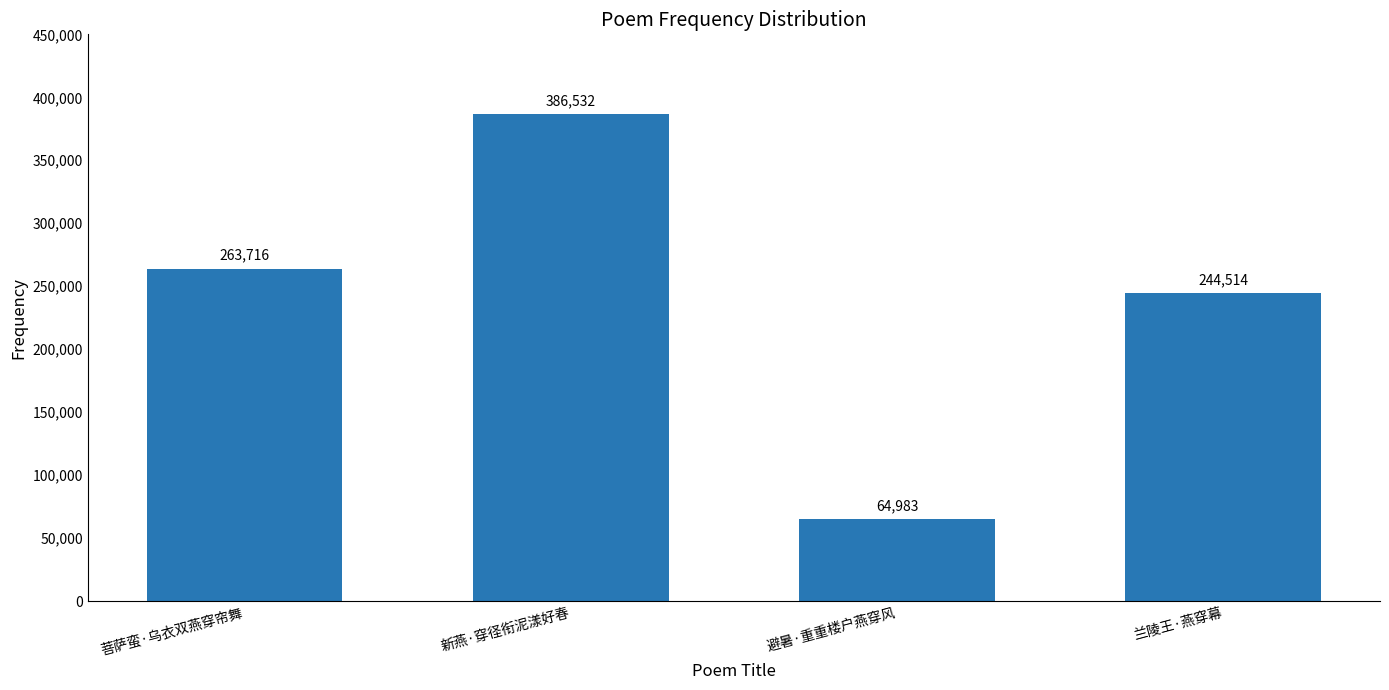

What is the change in value from 避暑·重重楼户燕穿风 to 兰陵王·燕穿幕?

+179531